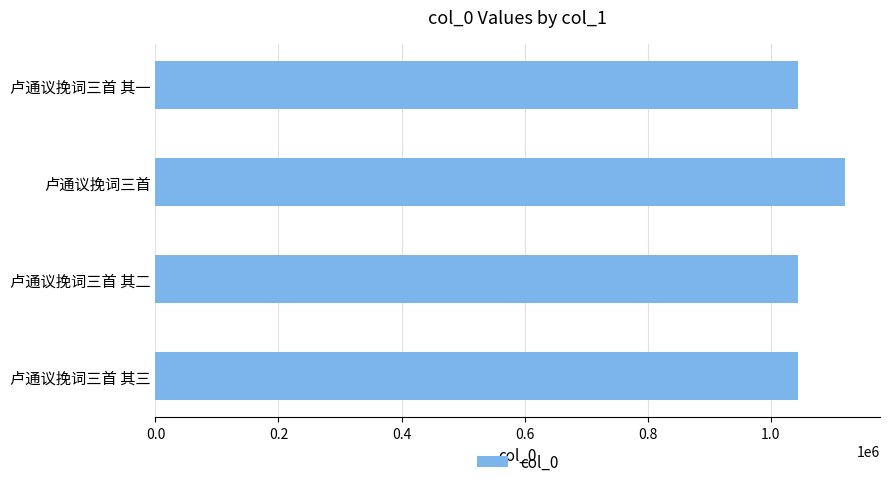

Approximately how many times larger is the value at 卢通议挽词三首 compared to 卢通议挽词三首 其三?

1.1